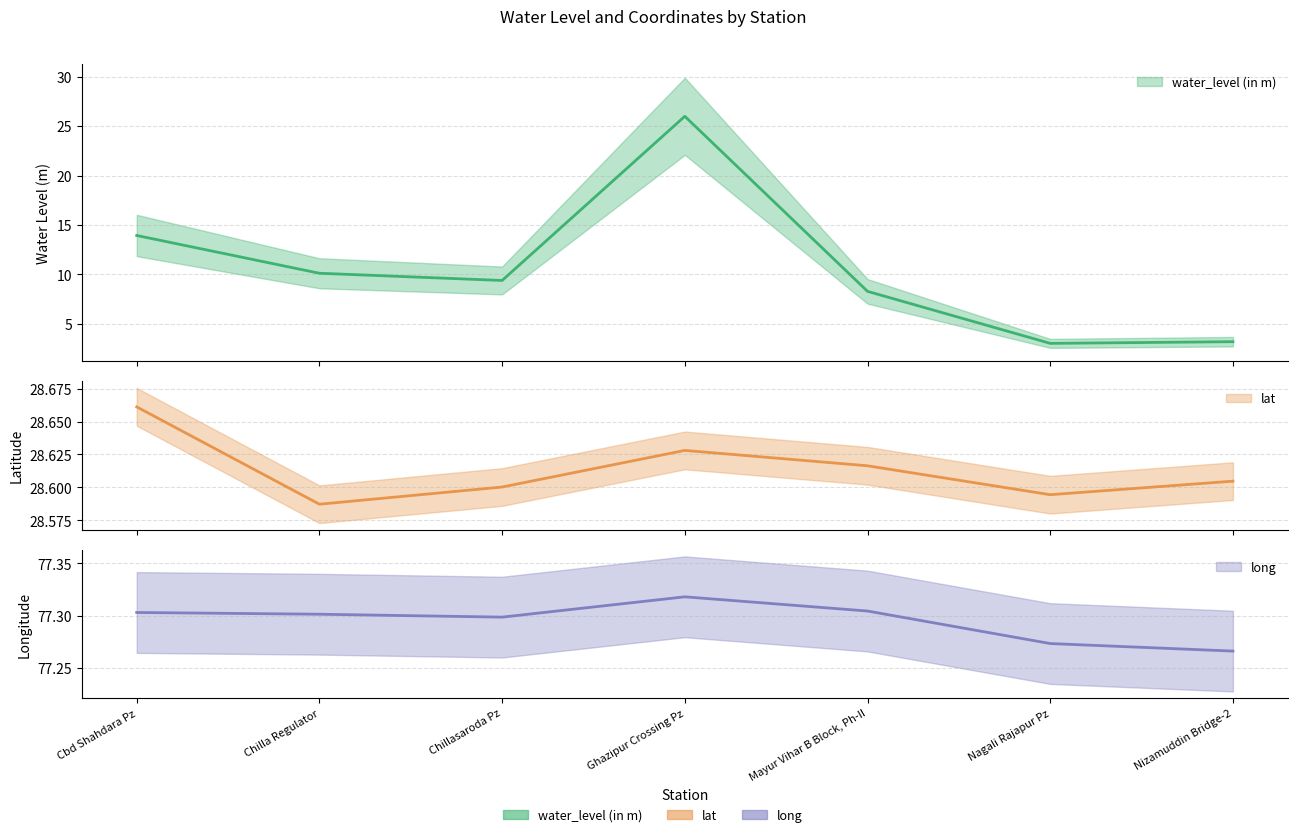

Rank the series by their average value, from lowest to highest.

water_level (in m), lat, long